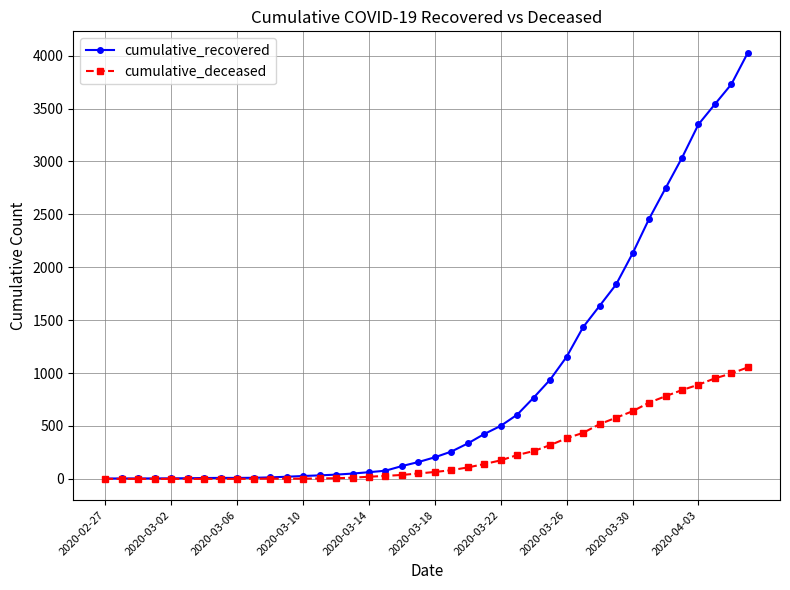

Which series has the largest total across all categories?

cumulative_recovered